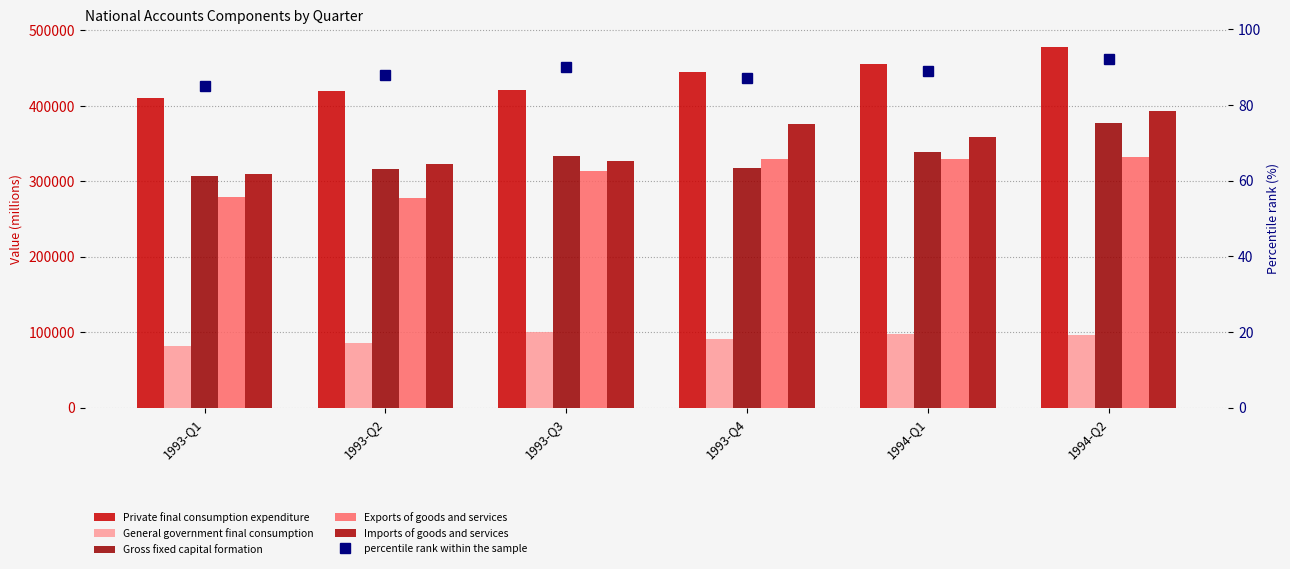

How many data points in Private final consumption expenditure are above 444335?

2